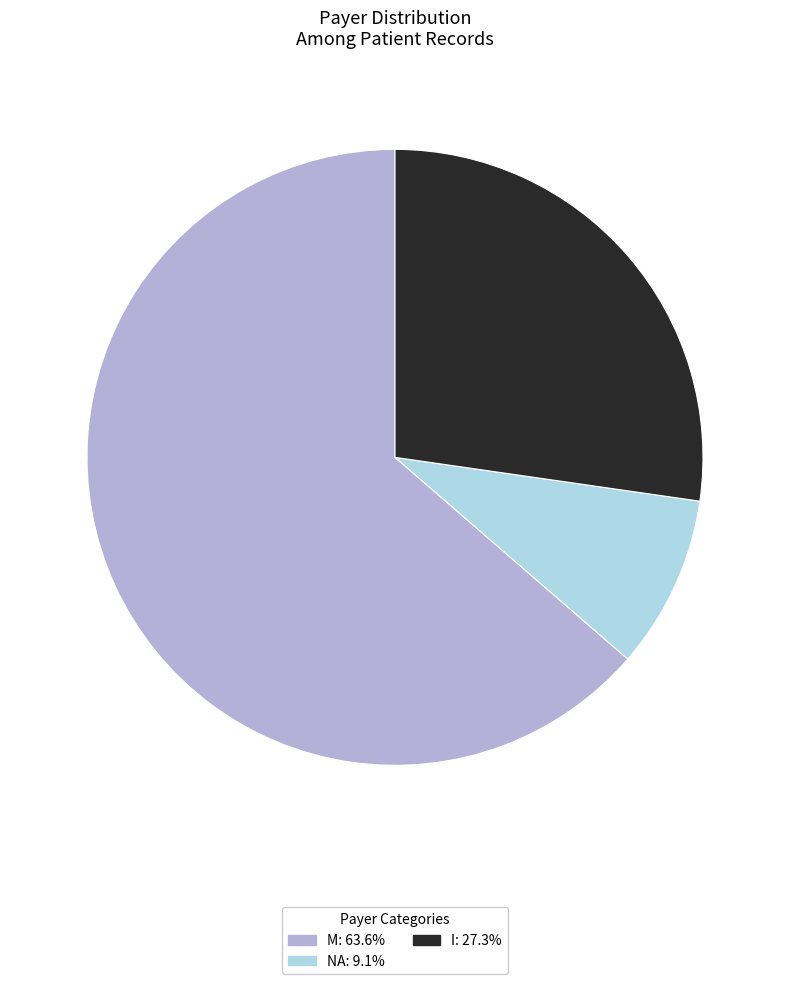

Does any single category account for the majority?

Yes